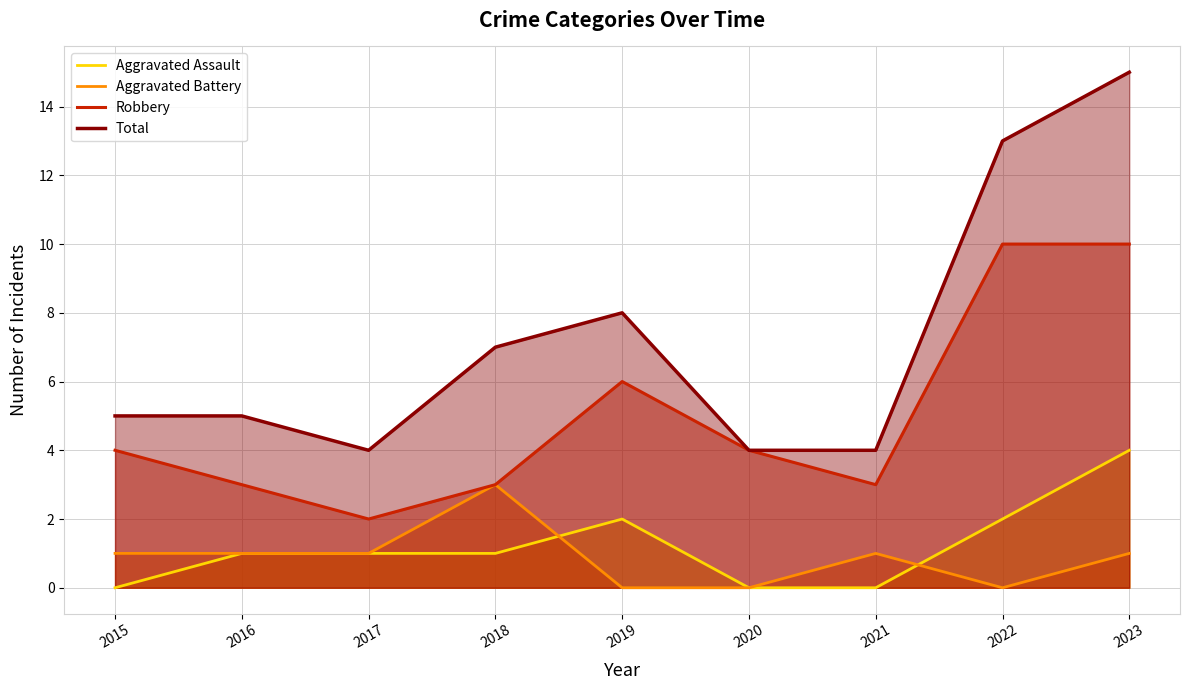

What is the total value across all series at 2022?

25